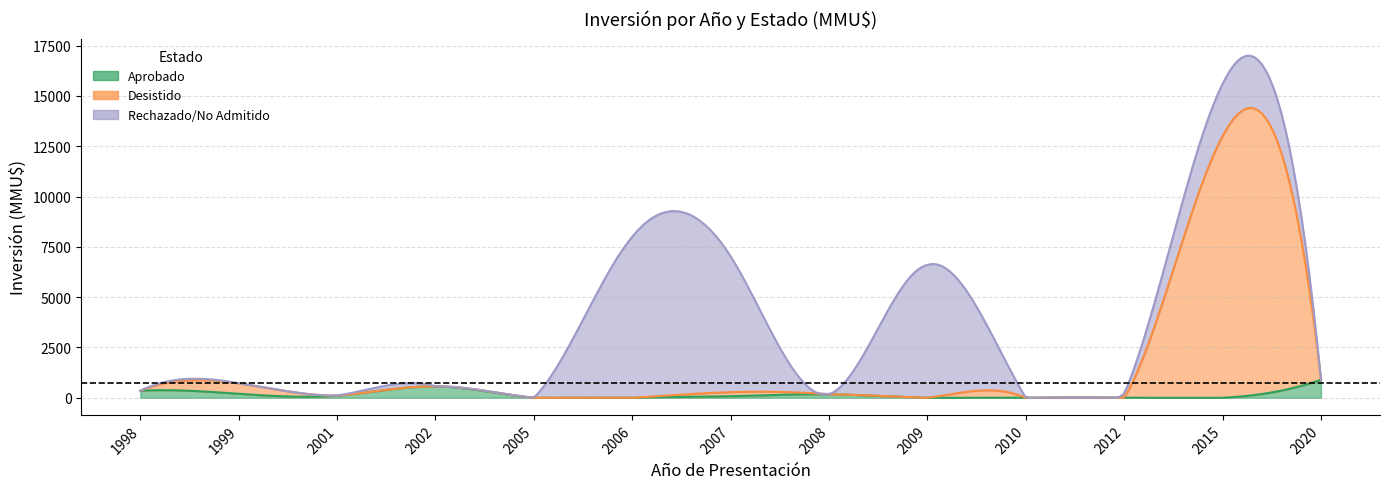

Which series has the largest total across all categories?

Rechazado/No Admitido